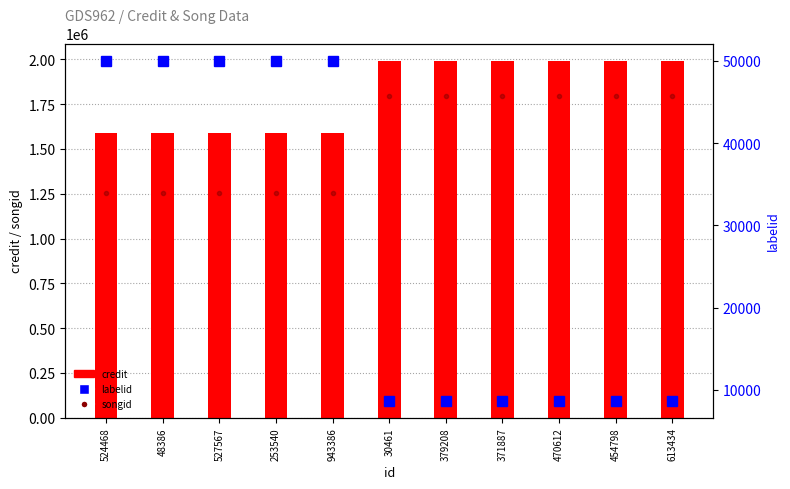

At which category is the sum across all series the highest?

30461